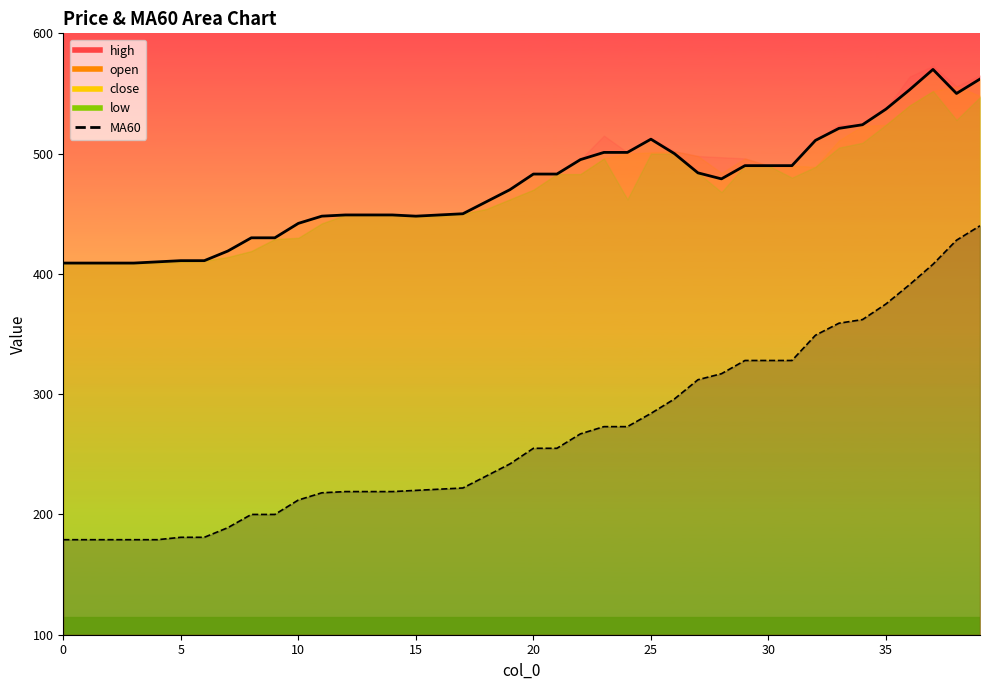

What is the difference between the highest and lowest values at 34?

162